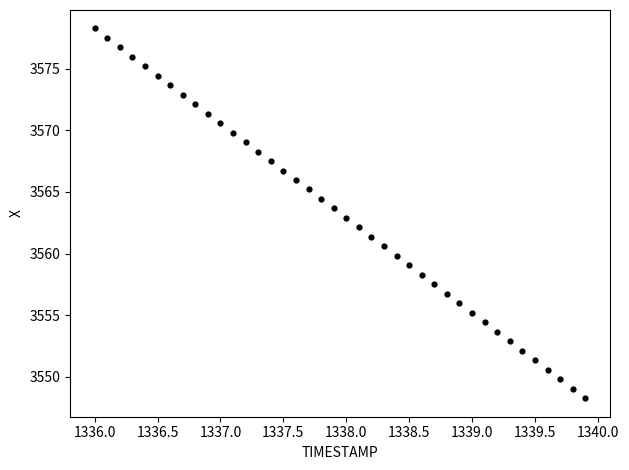

What is the range of X values (max minus min)?

3.9